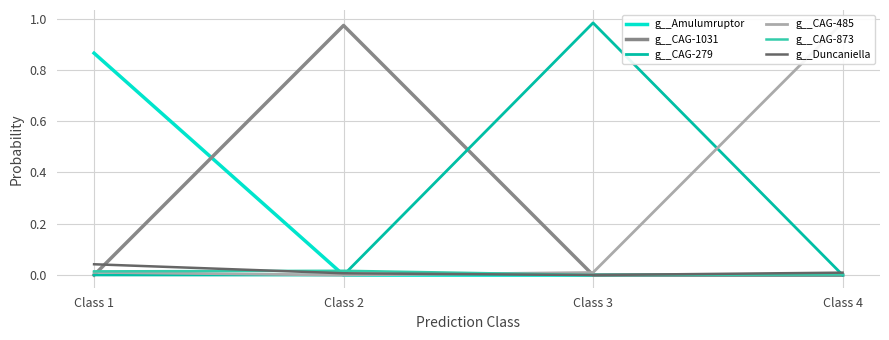

Which series changed the most between Class 1 and Class 4?

g__CAG-485